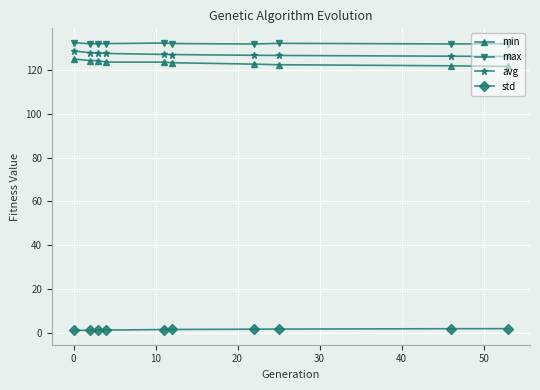

What is the greatest value displayed?

132.5